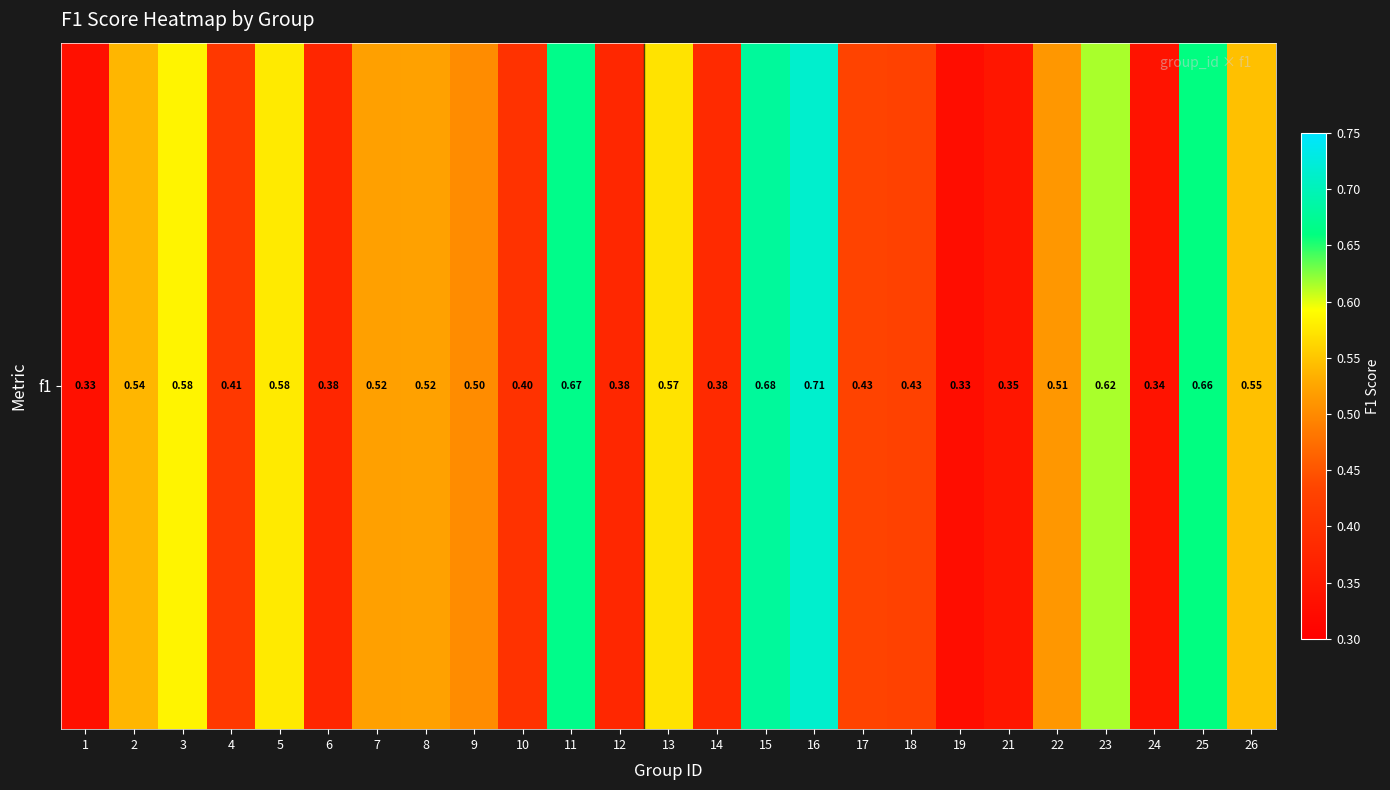

How many data points does each series have?

25